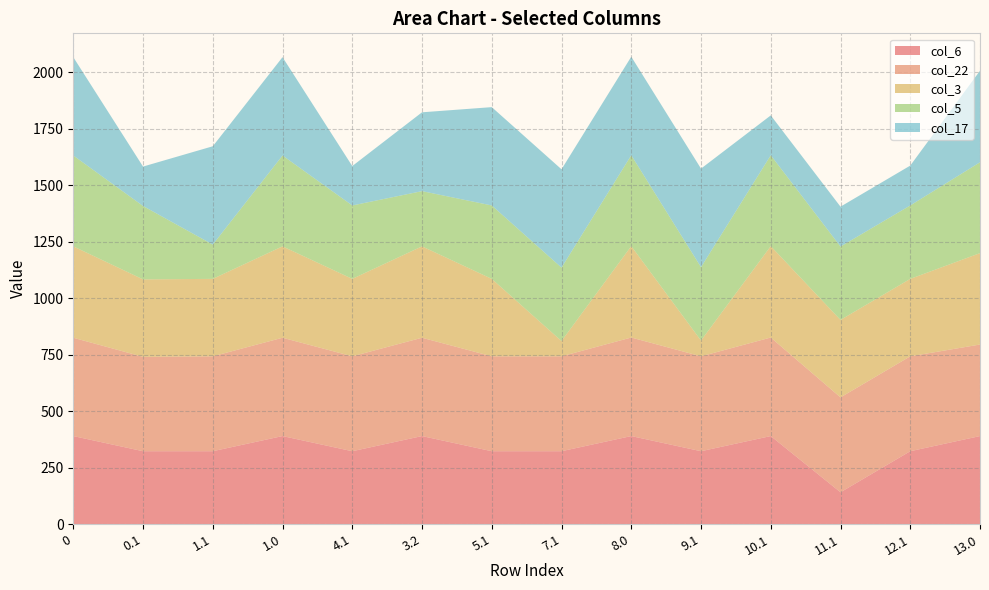

Reading left to right, transcribe all the data shown in this chart.

col_6: 390.3	323.2	323.2	390.3	323.2	390.3	323.2	323.2	390.3	323.2	390.3	141.5	323.2	390.3
col_22: 435.0	417.6	419.9	435.0	419.9	435.0	419.9	419.9	436.0	419.9	436.0	419.9	419.9	405.0
col_3: 404.4	342.7	342.7	404.4	342.7	404.4	342.7	67.7	404.4	69.7	404.4	342.7	342.7	404.4
col_5: 402.0	324.8	151.7	402.0	324.8	244.3	324.8	324.8	402.0	324.8	402.0	324.8	324.8	402.0
col_17: 435.0	174.3	435.0	435.0	174.3	348.8	435.0	435.0	436.0	436.0	176.3	176.3	176.3	405.0